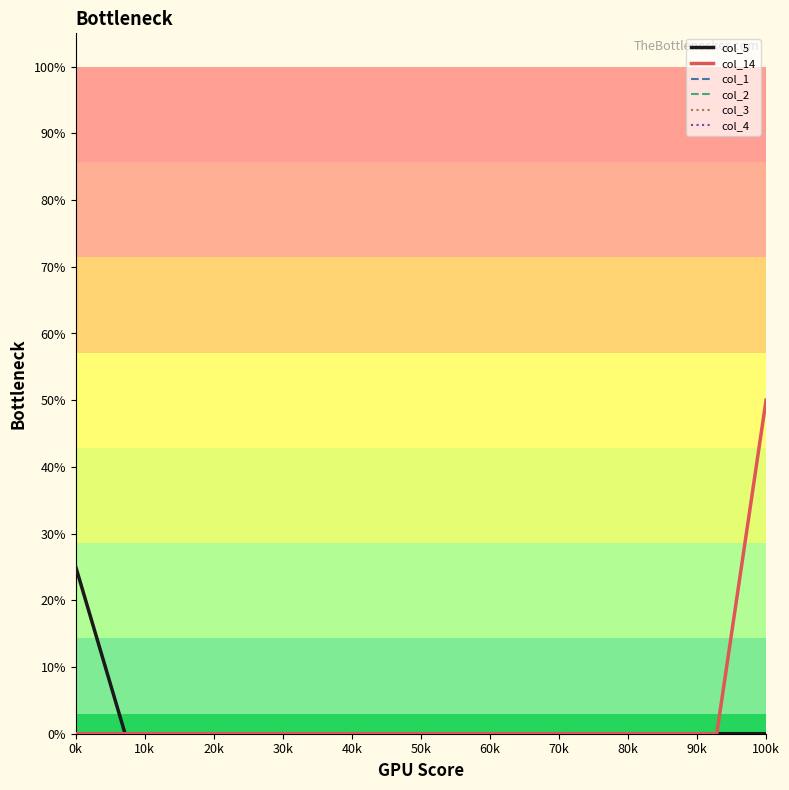

At how many categories does at least one series exceed 0?

2